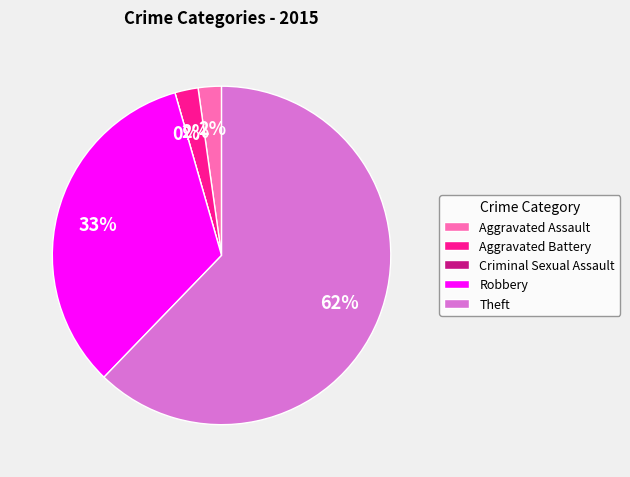

Approximately how many times larger is the value at Robbery compared to Aggravated Assault?

15.0